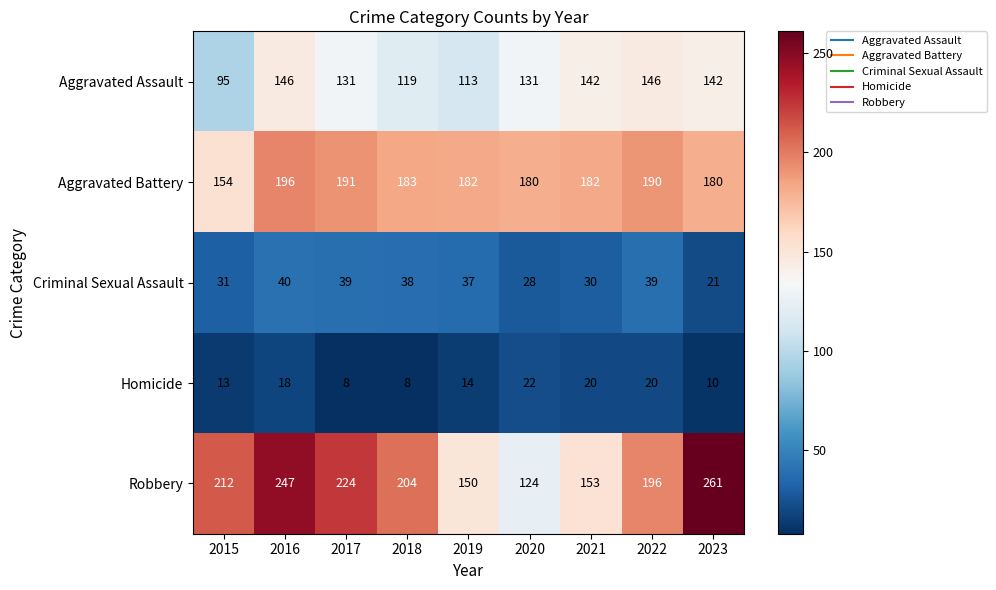

What is the greatest value displayed?

261